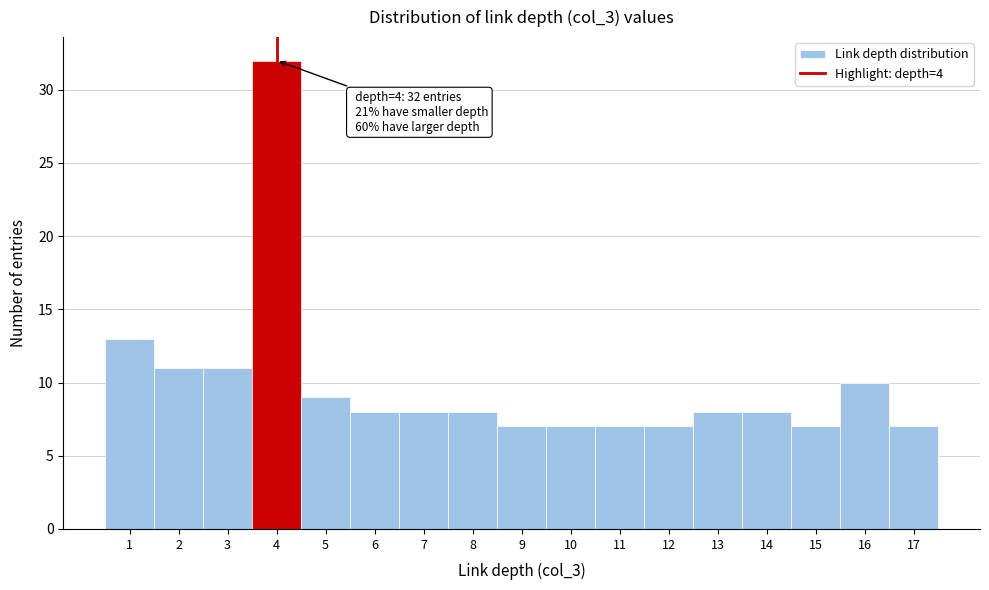

Over which range of the x-axis is the bar tallest?

3.5 to 4.5